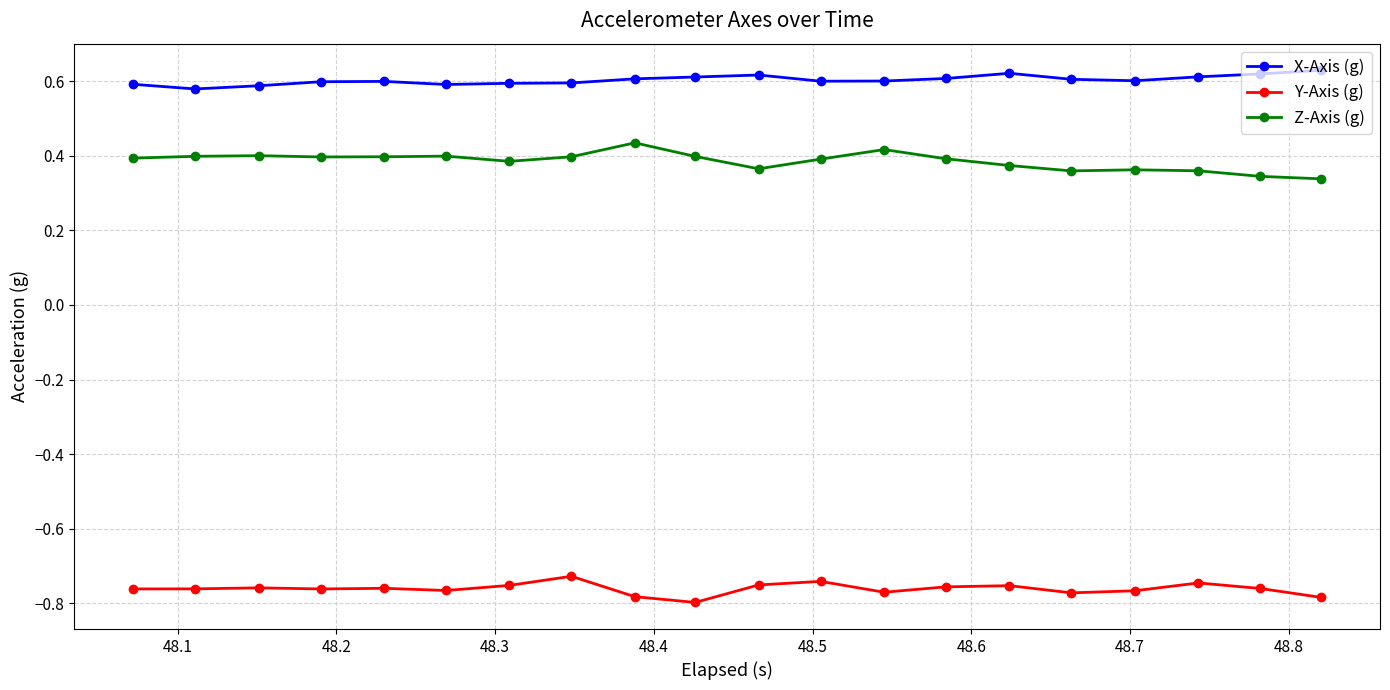

Rank the series by their average value, from lowest to highest.

Y-Axis (g), Z-Axis (g), X-Axis (g)